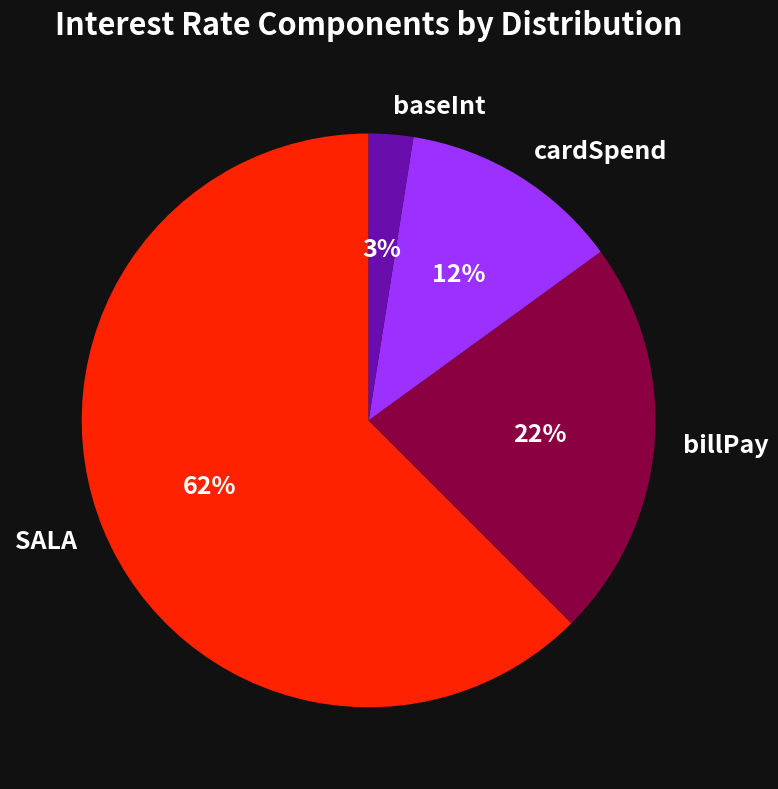

How many segments does this pie chart have?

4